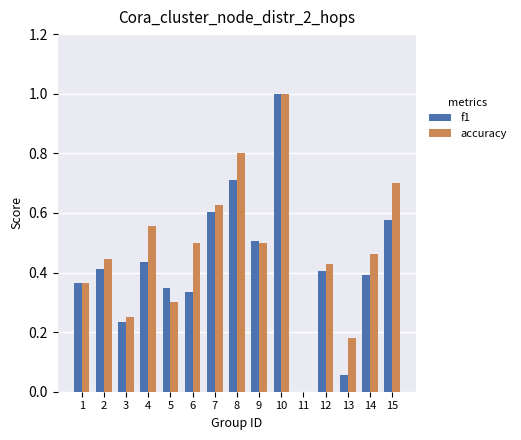

True or false: accuracy has a value of 0.2 at 7.

False